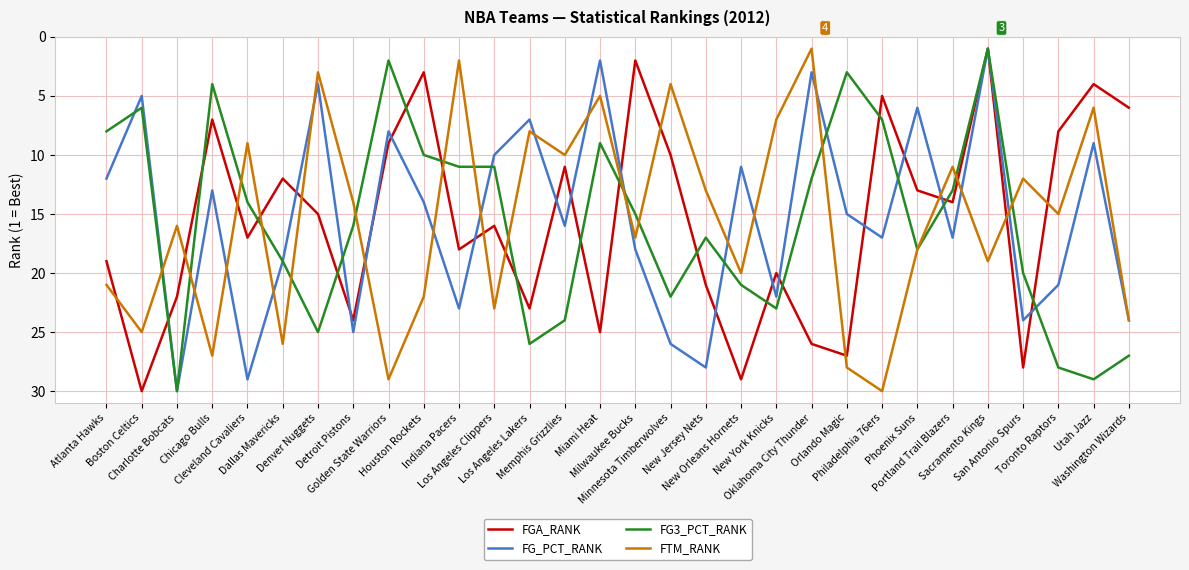

How many distinct data groups are displayed?

4